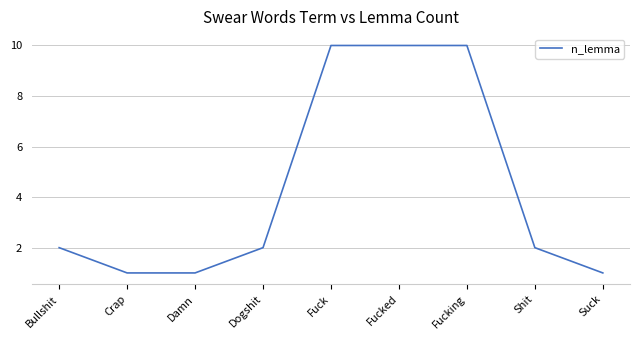

What position from the right is Bullshit?

9